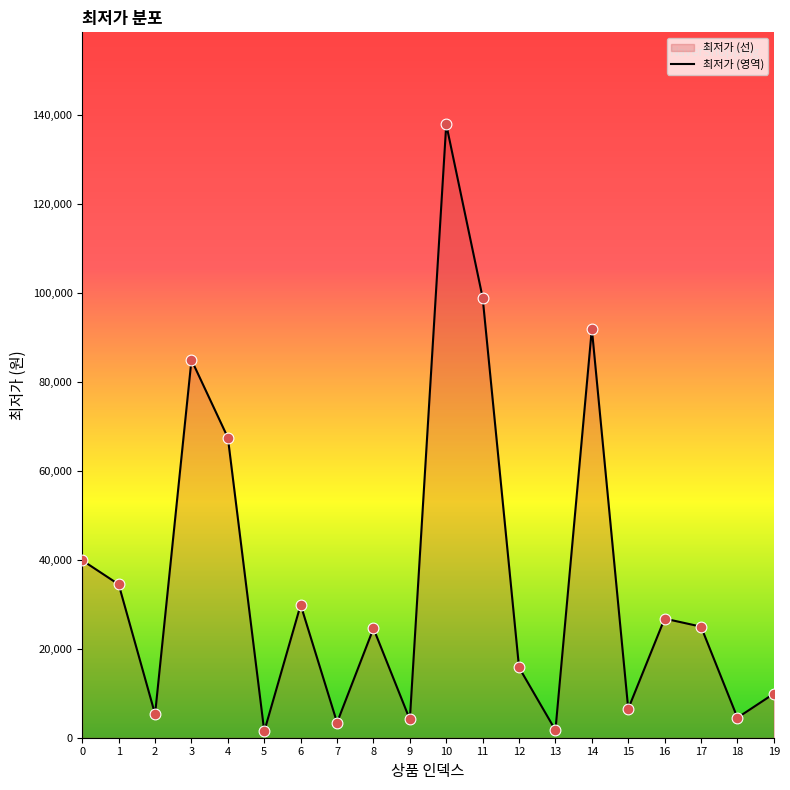

The value at 8 is 41052. True or false?

False